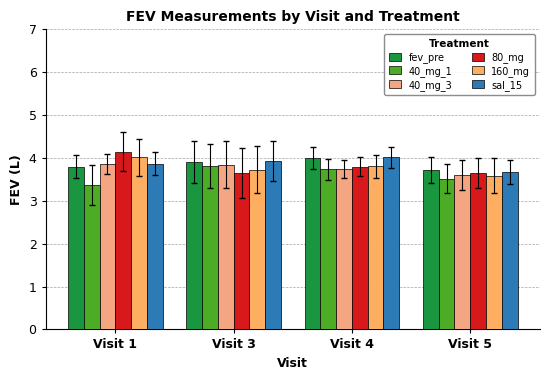

What is the total value across all series at Visit 4?

23.1